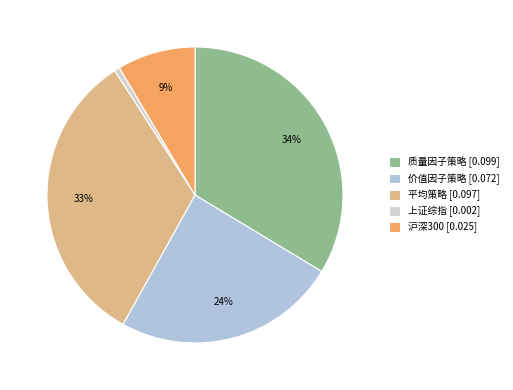

How many segments does this pie chart have?

5